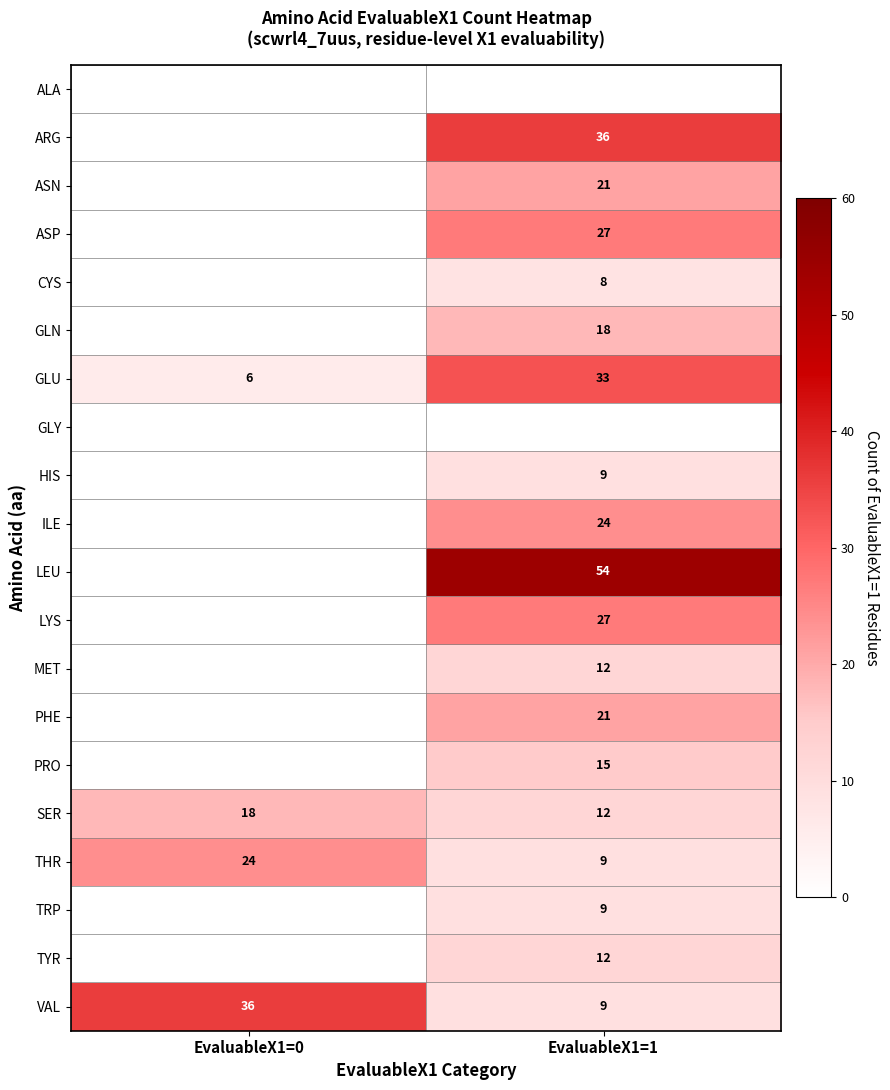

What is the difference between the SER values at EvaluableX1=1 and EvaluableX1=0?

6